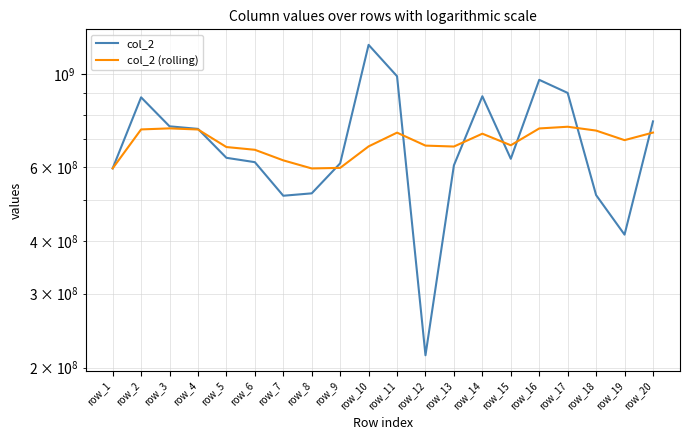

How many interior local valleys does the col_2 (rolling) series have?

4